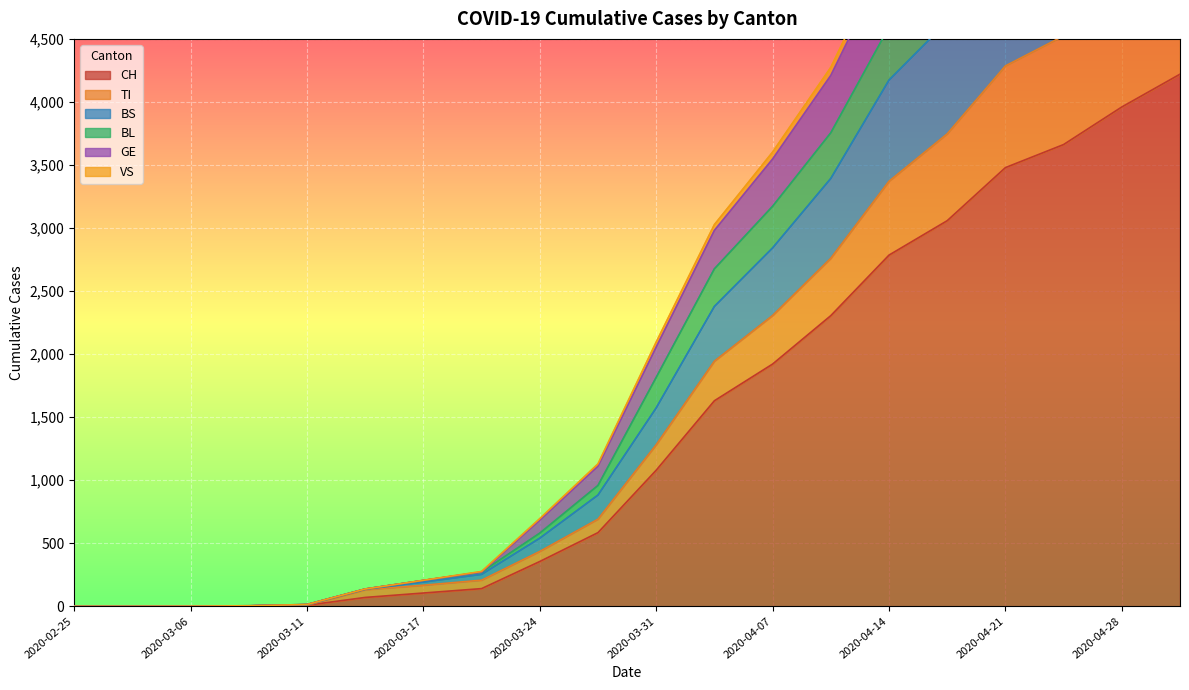

Reading left to right, transcribe all the data shown in this chart.

CH: 0	0	1	3	8	70	105	140	355	584	1079	1630	1921	2305	2785	3058	3479	3662	3960	4220
TI: 0	0	1	3	12	135	192	253	540	882	1573	2378	2842	3393	4173	4637	5314	5615	6121	6530
BS: 0	0	1	4	14	137	206	276	695	1129	2095	3027	3602	4274	5228	5807	6656	7047	7686	8202
BL: 0	0	1	4	14	137	205	271	580	958	1815	2676	3172	3755	4594	5085	5811	6135	6682	7120
GE: 0	0	1	4	14	137	205	271	683	1111	2056	2981	3547	4210	5150	5719	6552	6933	7558	8060
VS: 0	0	1	3	8	131	167	207	435	691	1281	1944	2306	2760	3371	3747	4286	4524	4921	5248